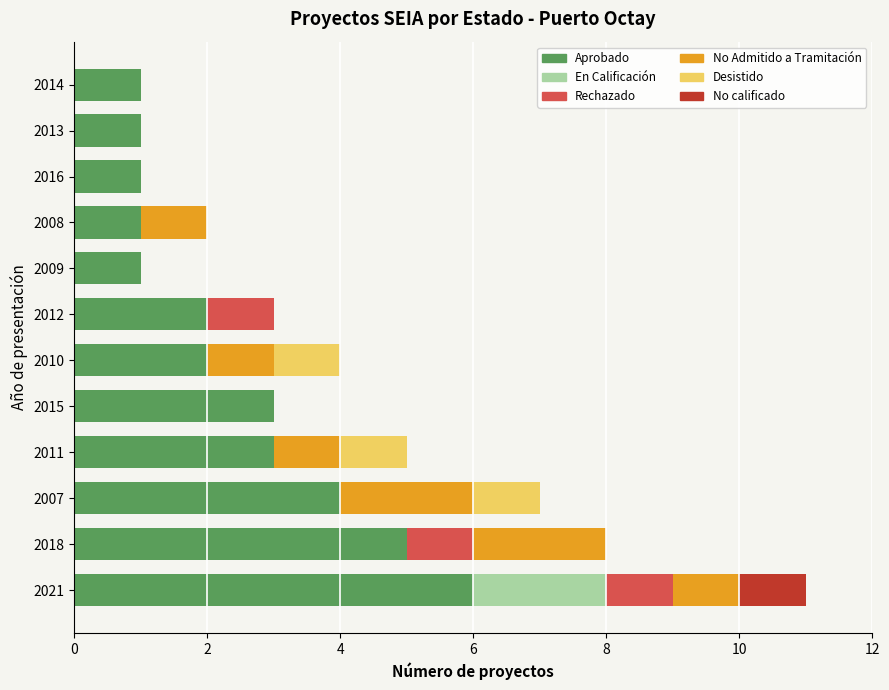

At which label does Aprobado reach its peak?

2021